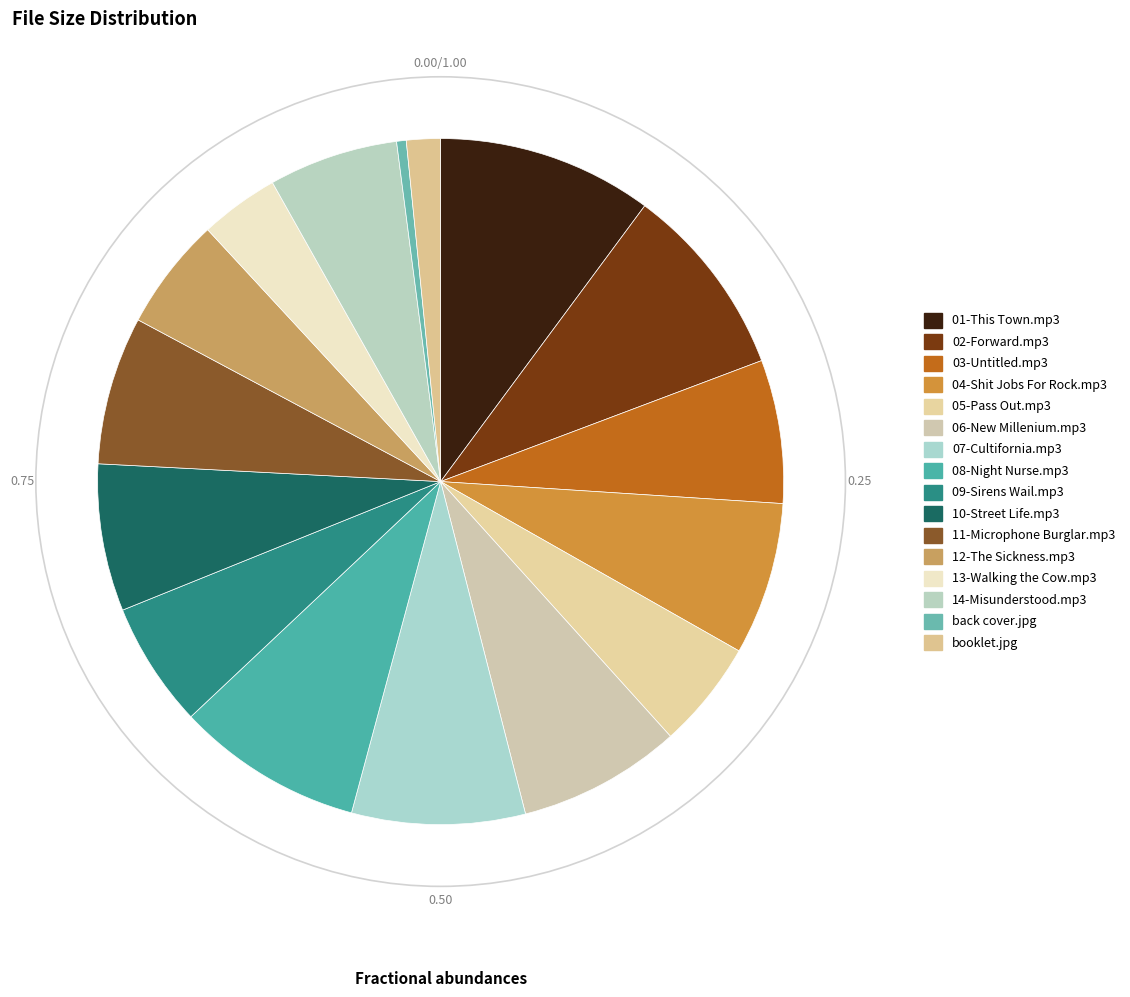

What portion of the pie excludes 01-This Town.mp3?

89.9%